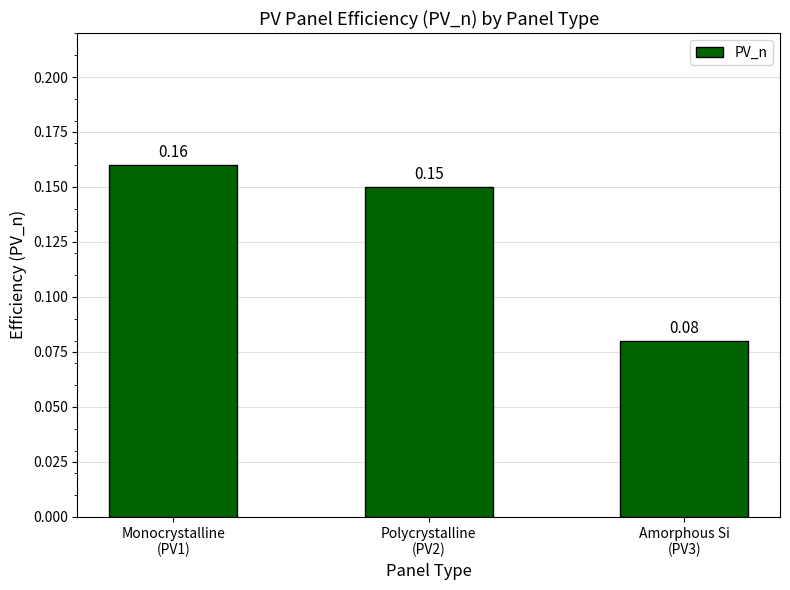

What is the label of the 3rd bar from the left?

Amorphous Si
(PV3)